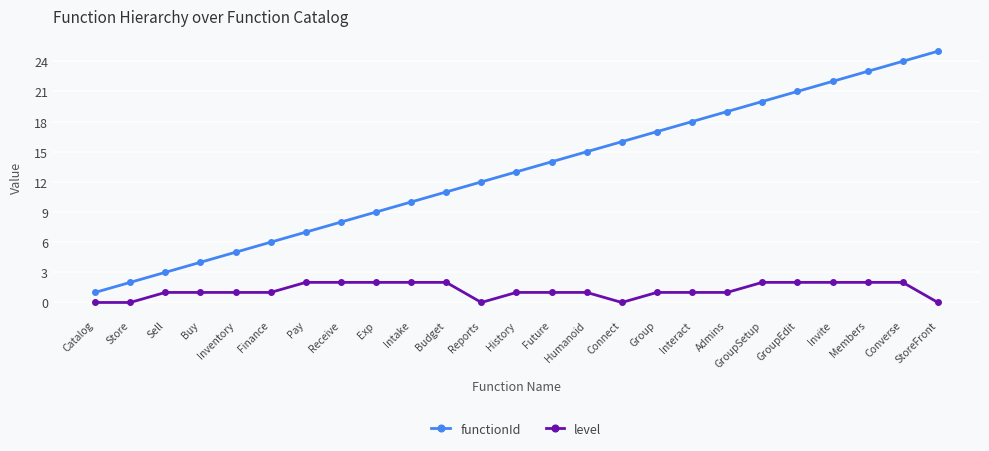

Is the value of level at Group greater than the value of functionId at Budget?

No